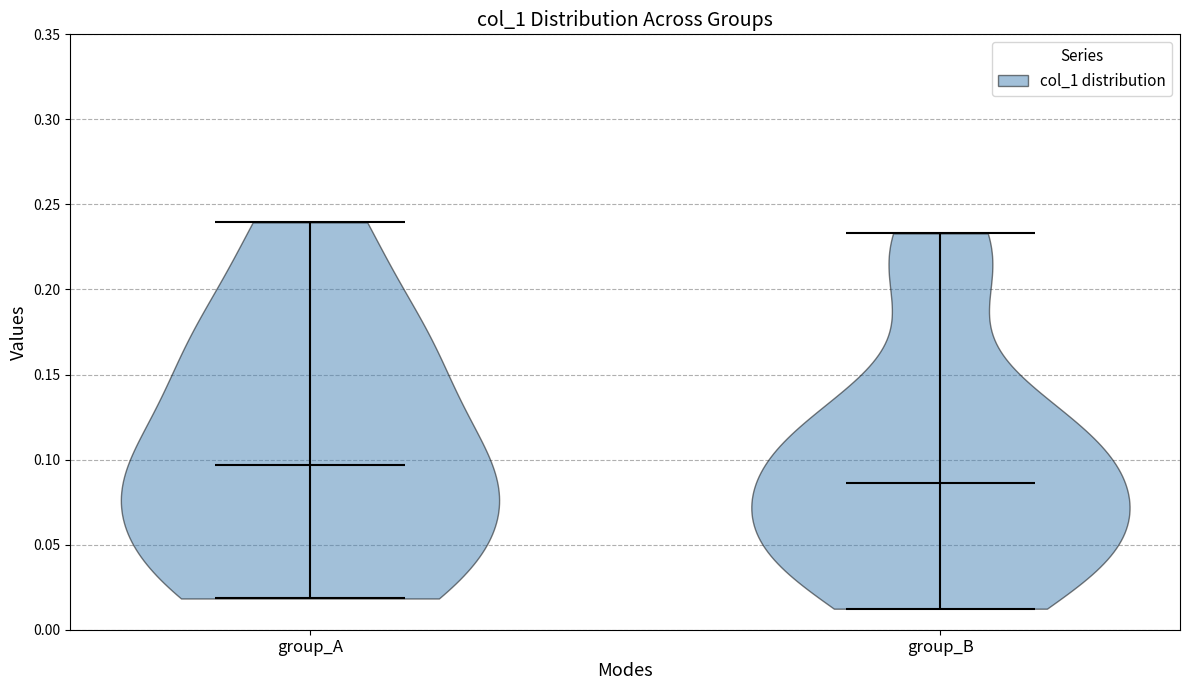

Where does the median line of the violin for group_A sit on the y-axis? The values are not printed on the chart, so give them approximately, as read against the axis.

0.095